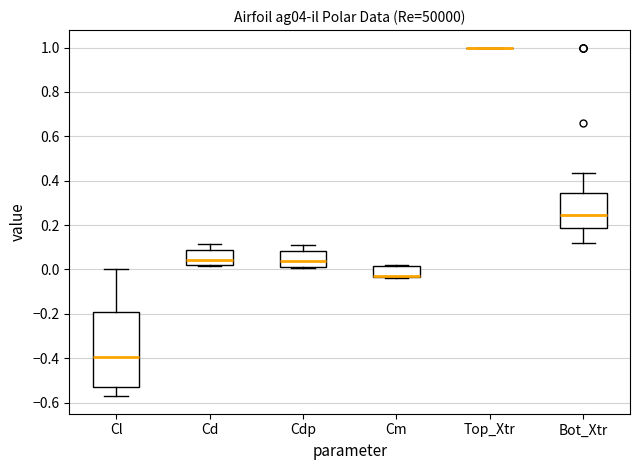

Which box is the tallest, from its lower edge to its upper edge?

Cl